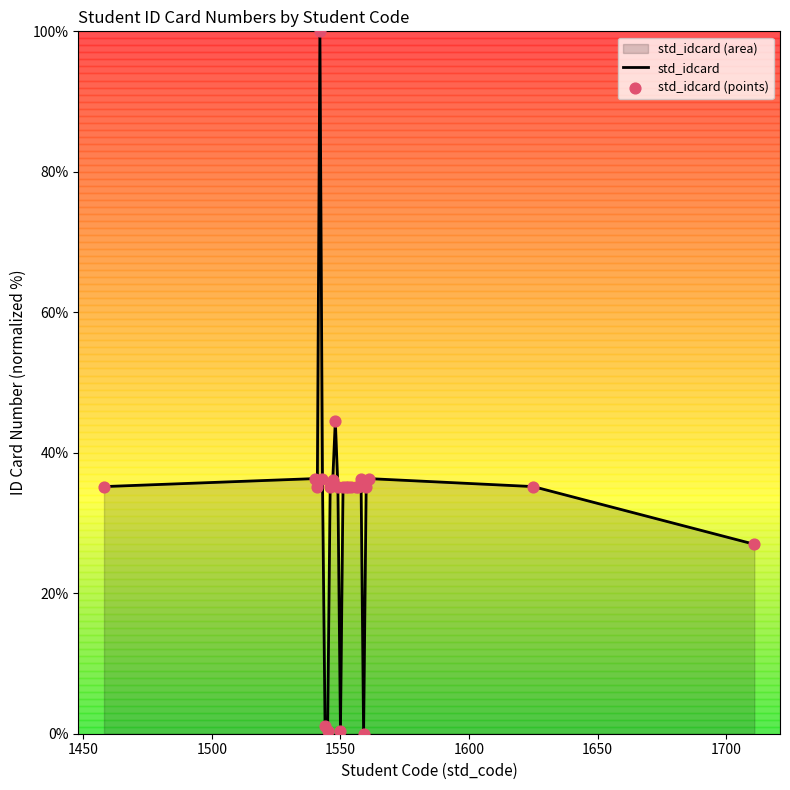

How many lines are shown in the chart?

1